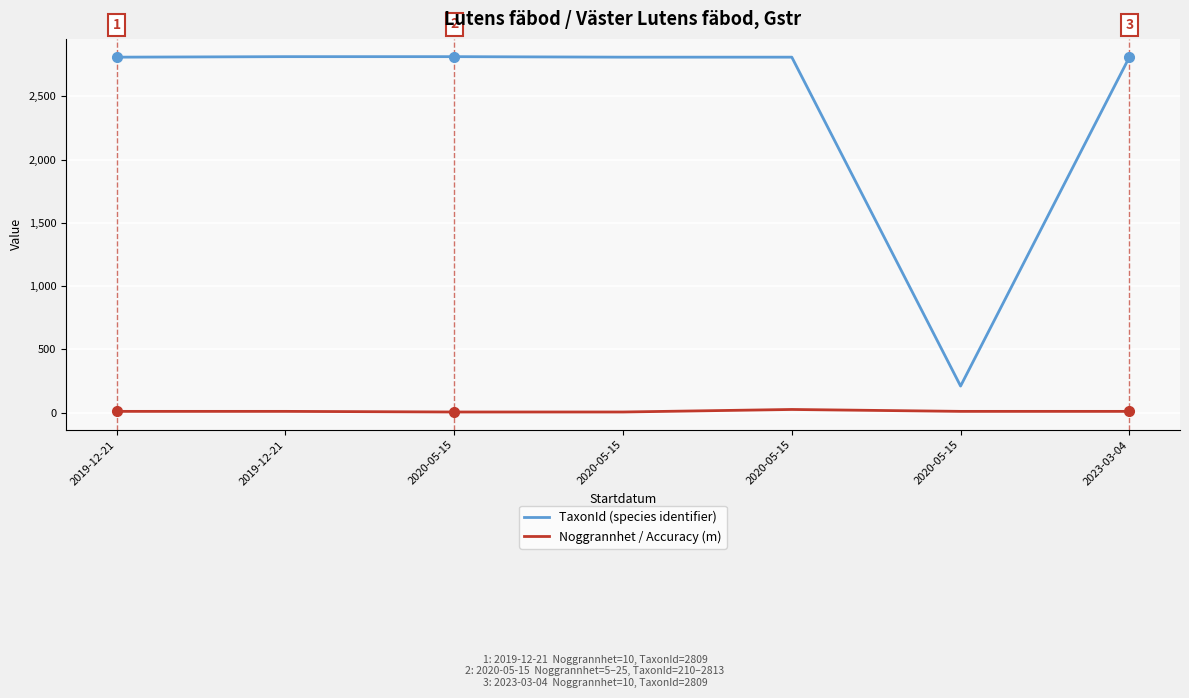

Does the chart display data point markers on the line(s)?

No